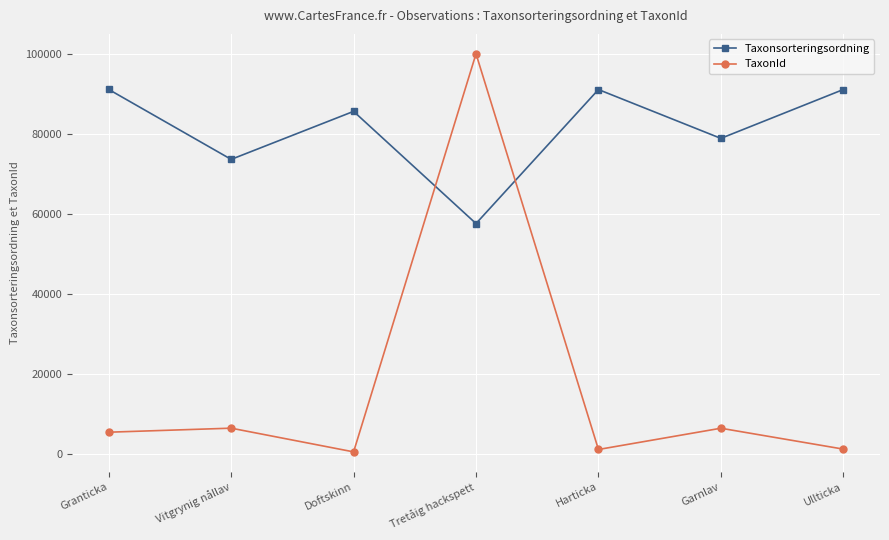

What is the value of the TaxonId point at the 1st from the left?

5432